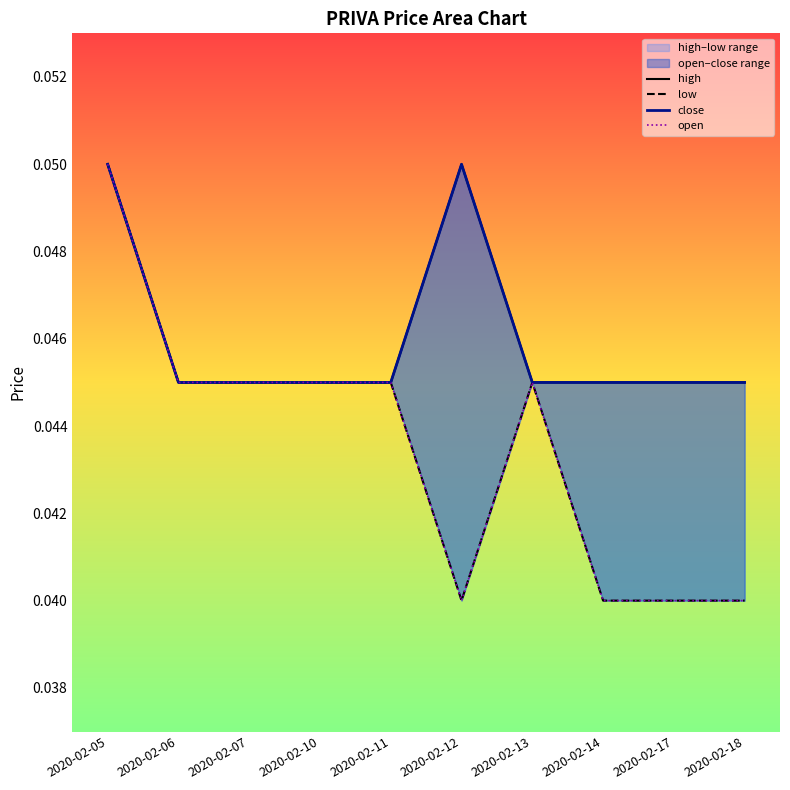

True or false: low has more than 0 points higher than both neighbors.

True